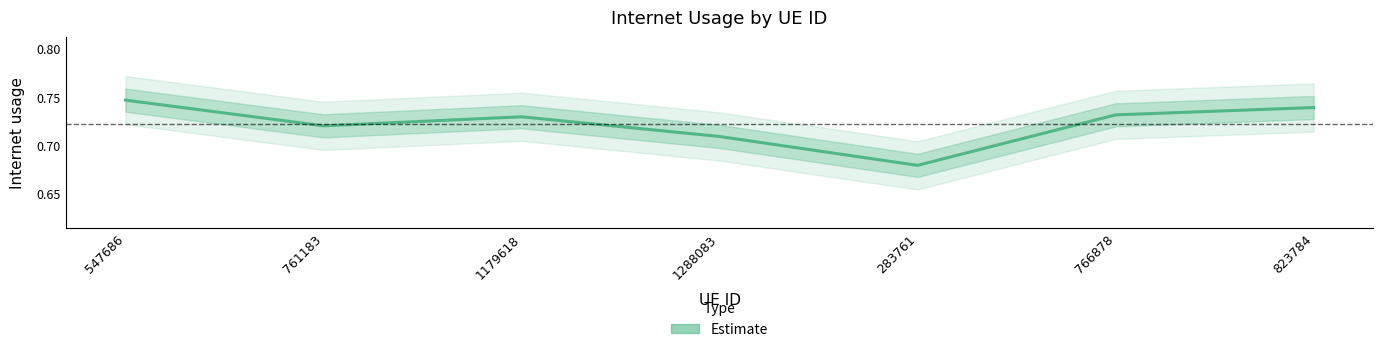

Reading right to left, transcribe all the data shown in this chart.

0.7	0.7	0.7	0.7	0.7	0.7	0.7